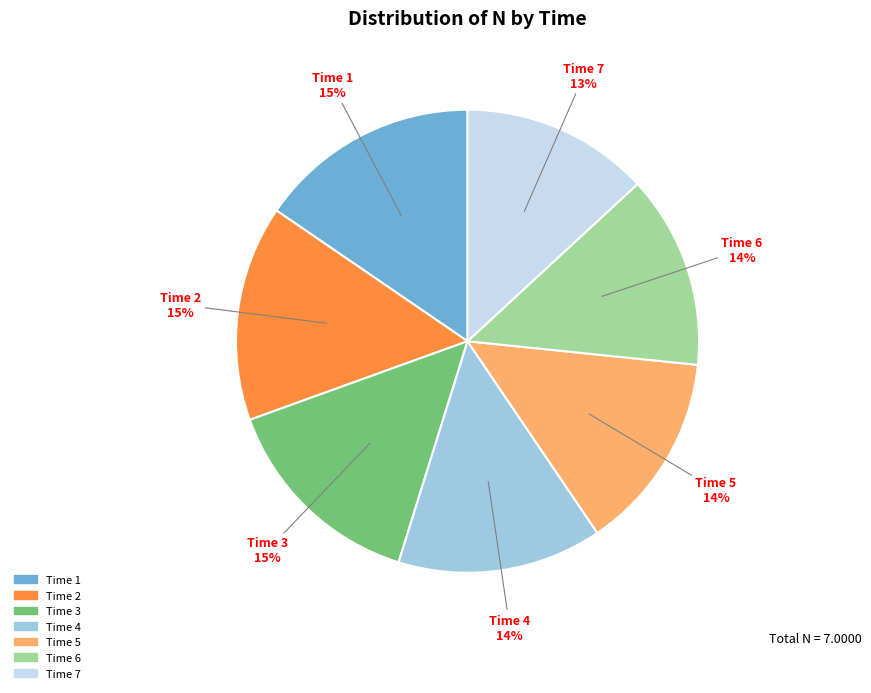

Is there a majority slice in this chart?

No